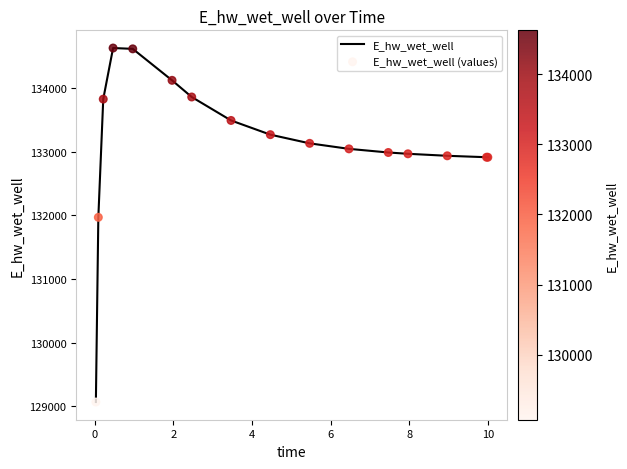

What is the greatest value displayed?

134627.7